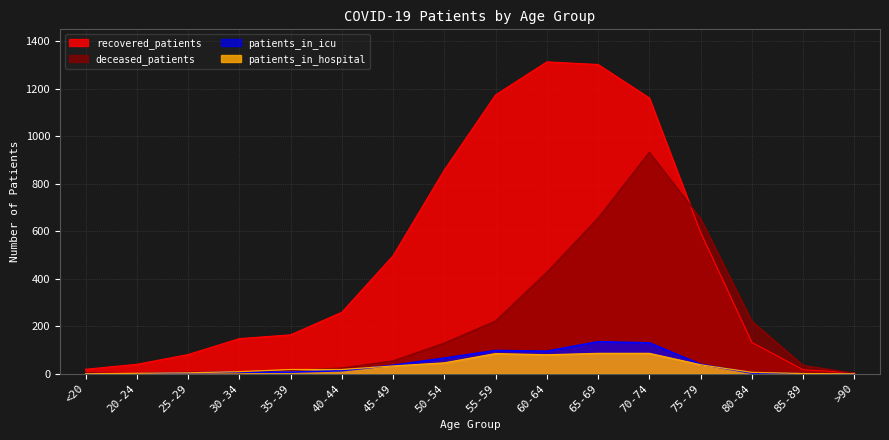

What is the label of the 14th point from the right?

25-29